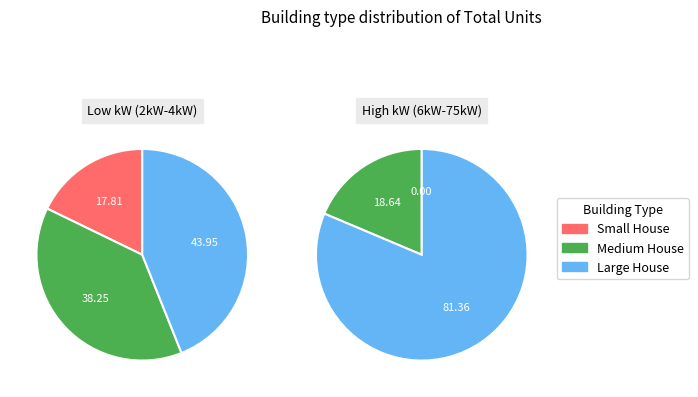

The 6kW_SE slice represents 11% of the pie. True or false?

False